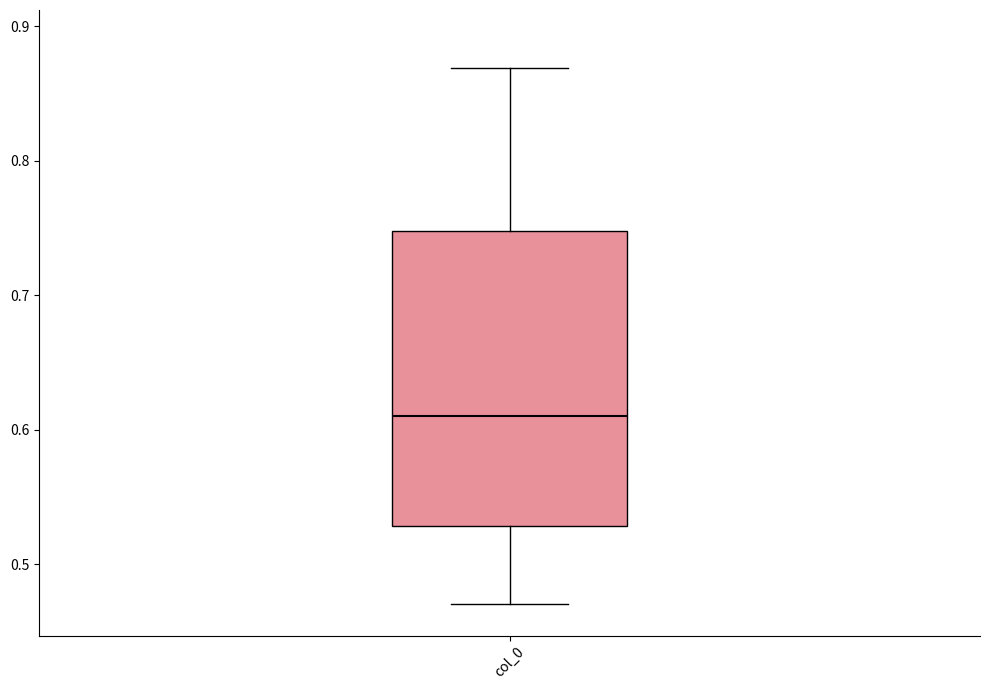

Read this box plot against the y-axis: the position of the median line, the range covered by the box, and the ends of both whiskers. The values are not printed on the chart, so give them approximately, as read against the axis.

median 0.61, box 0.53 to 0.75, whiskers 0.47 to 0.87